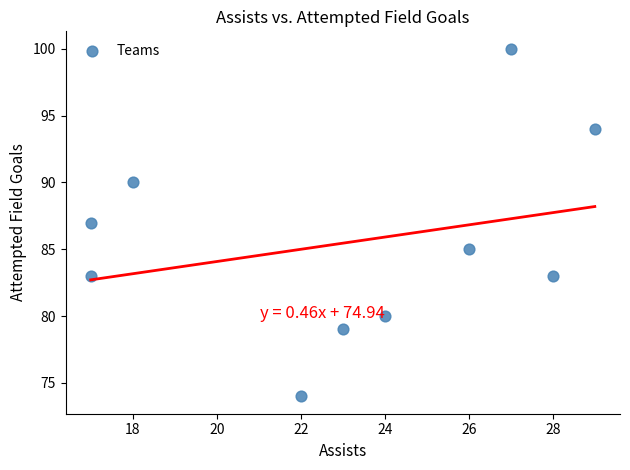

What is the average Y value?

86